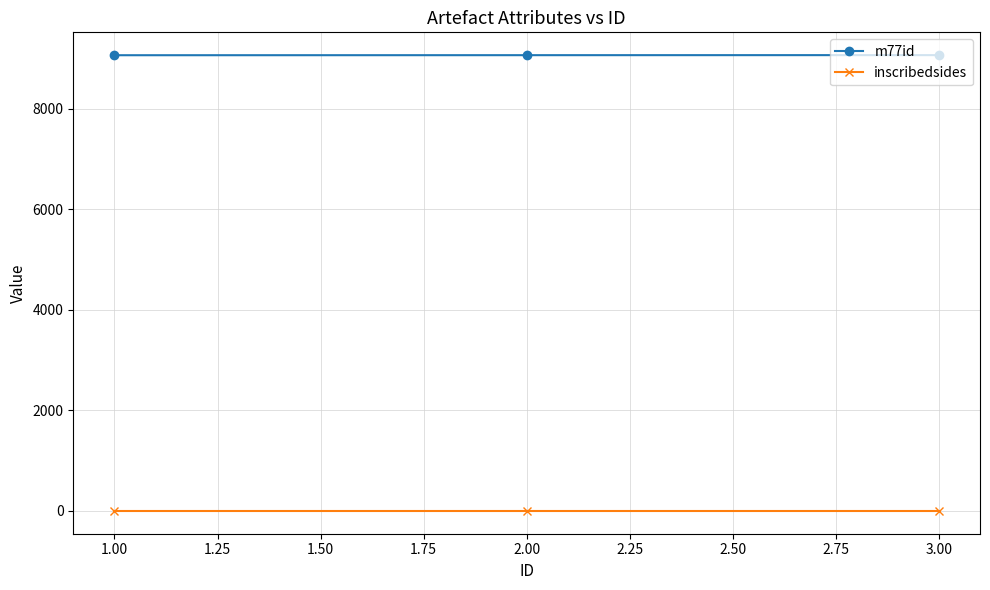

What is the sum of all inscribedsides values?

3